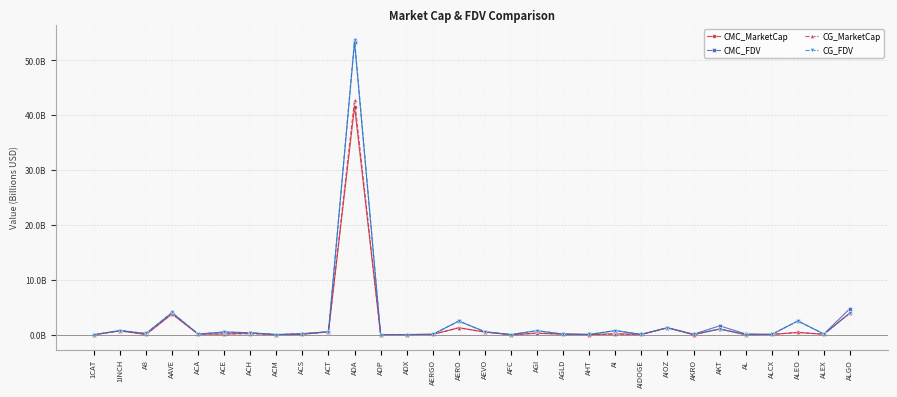

Reading left to right, transcribe all the data shown in this chart.

CMC_MarketCap: 0.0	0.7	0.1	3.8	0.1	0.1	0.3	0.0	0.1	0.5	41.5	0.0	0.0	0.1	1.3	0.5	0.0	0.3	0.1	0.0	0.2	0.1	1.3	0.0	1.0	0.1	0.1	0.4	0.1	4.0
CMC_FDV: 0.0	0.8	0.2	4.0	0.1	0.5	0.4	0.0	0.2	0.6	53.3	0.0	0.0	0.1	2.5	0.5	0.0	0.7	0.1	0.1	0.8	0.1	1.3	0.1	1.6	0.1	0.1	2.5	0.1	4.8
CG_MarketCap: 0.0	0.7	0.1	3.8	0.1	0.1	0.2	0.0	0.1	0.5	42.8	0.0	0.0	0.1	1.3	0.5	0.0	0.3	0.1	0.0	0.1	0.1	1.3	0.0	1.0	0.0	0.1	0.4	0.1	4.0
CG_FDV: 0.0	0.8	0.2	4.1	0.1	0.5	0.4	0.0	0.2	0.5	53.8	0.0	0.0	0.1	2.5	0.5	0.0	0.7	0.1	0.1	0.8	0.1	1.3	0.1	1.1	0.0	0.1	2.5	0.1	4.0